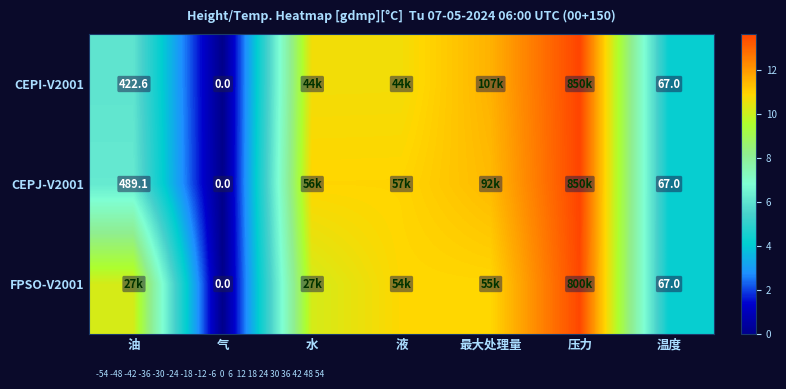

How many data points does each series have?

7